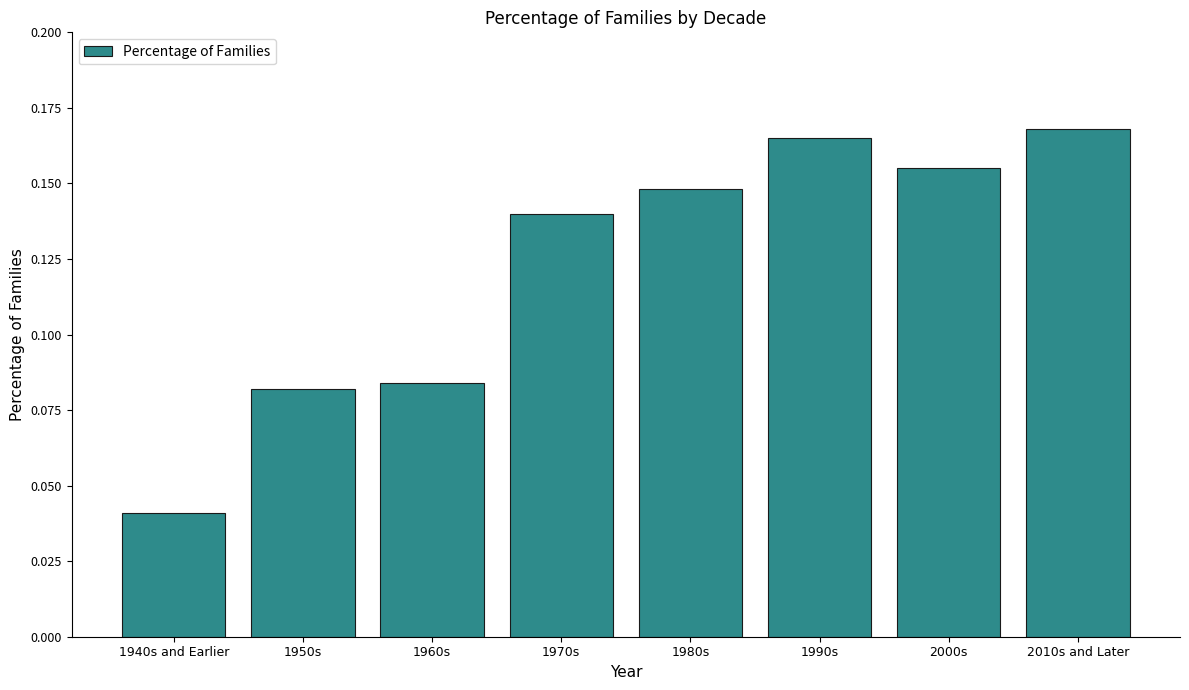

The chart shows a value of 0.3 at 1990s. True or false?

False